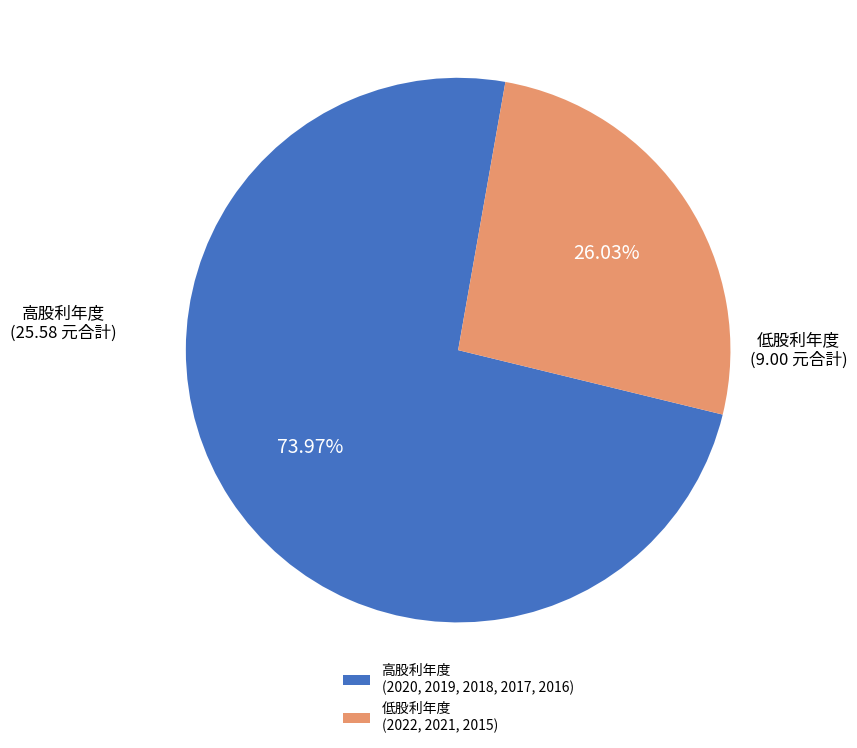

Count the number of slices in the pie.

2